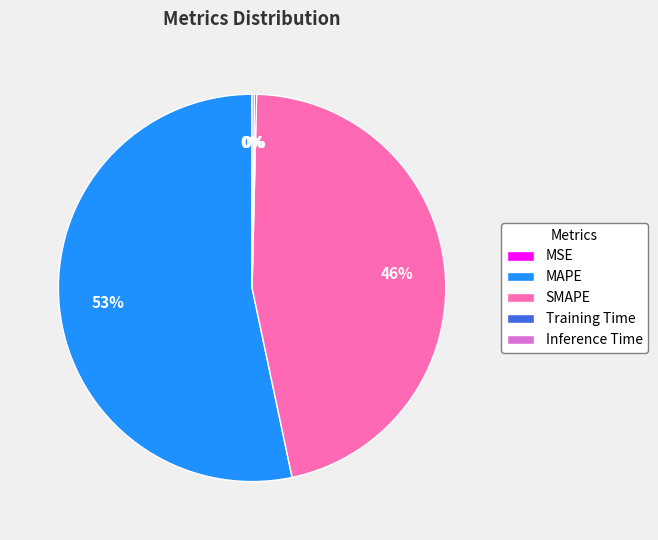

Does SMAPE represent more than half of the total?

No